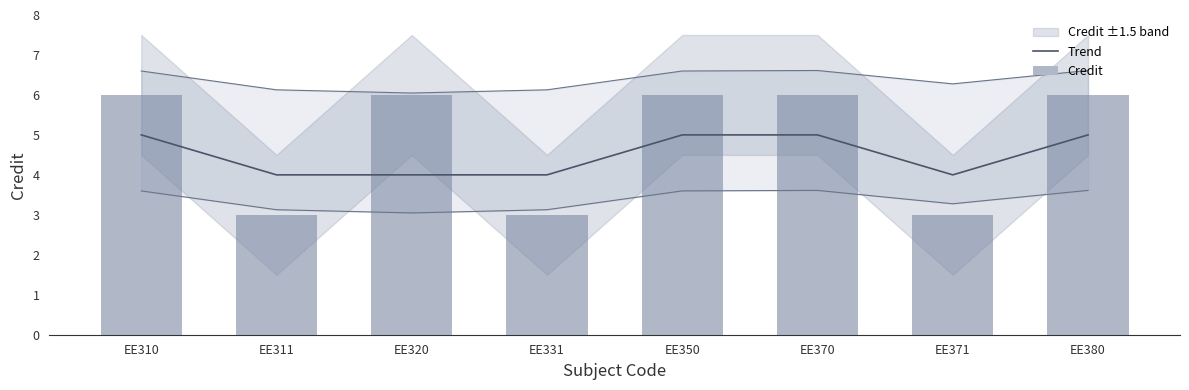

The value of Trend at EE371 is 4. True or false?

True